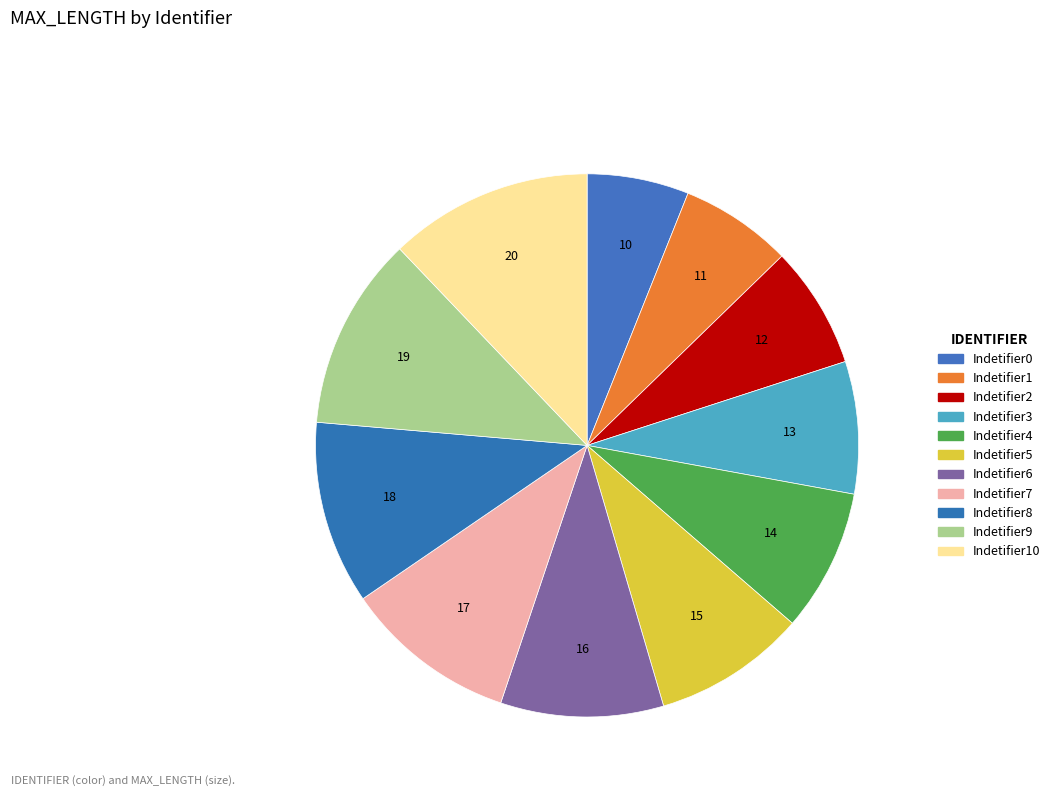

How many segments does this pie chart have?

11